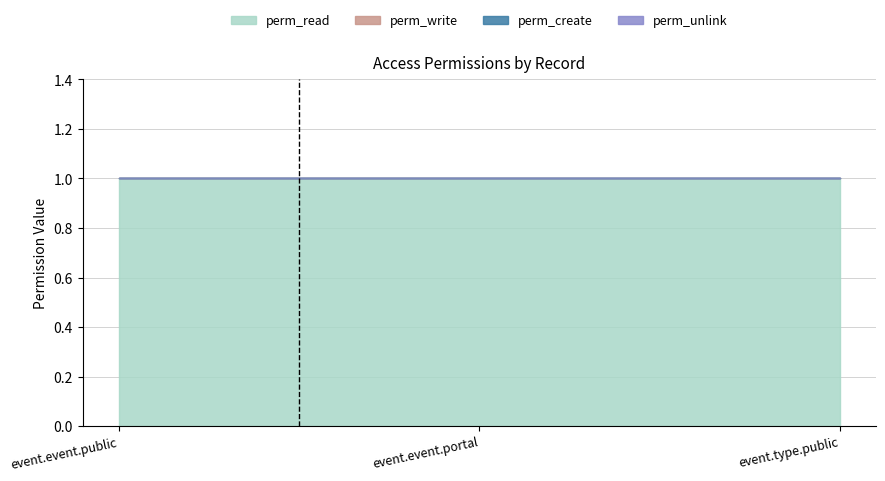

What is the label of the 2nd point from the right?

event.event.portal